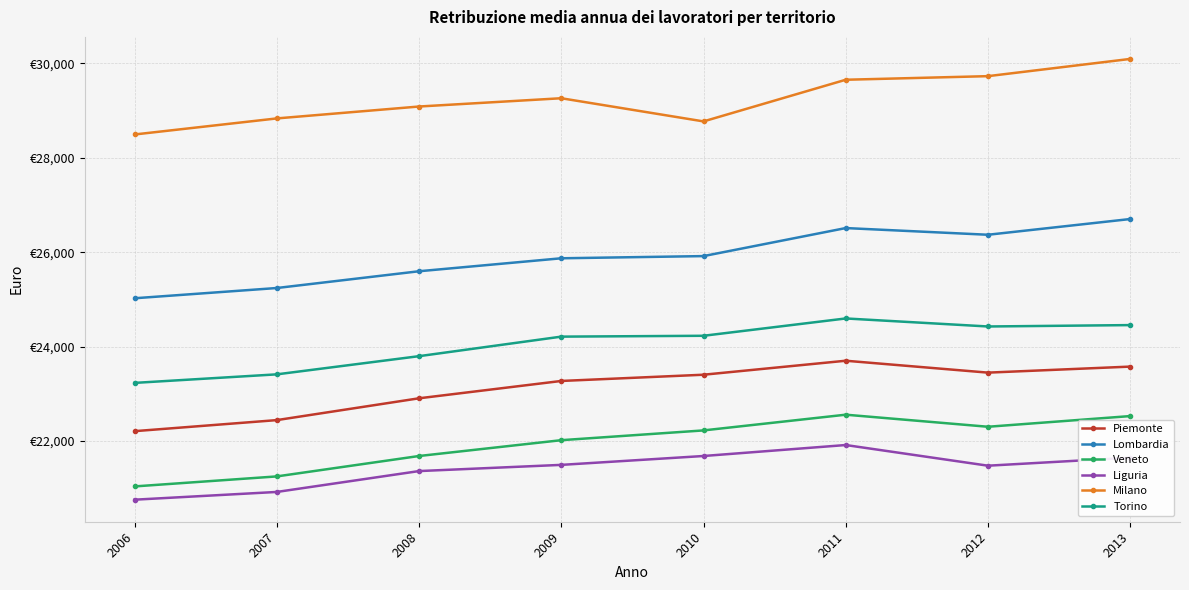

Rank the categories by Liguria value from lowest to highest.

2006, 2007, 2008, 2012, 2009, 2013, 2010, 2011